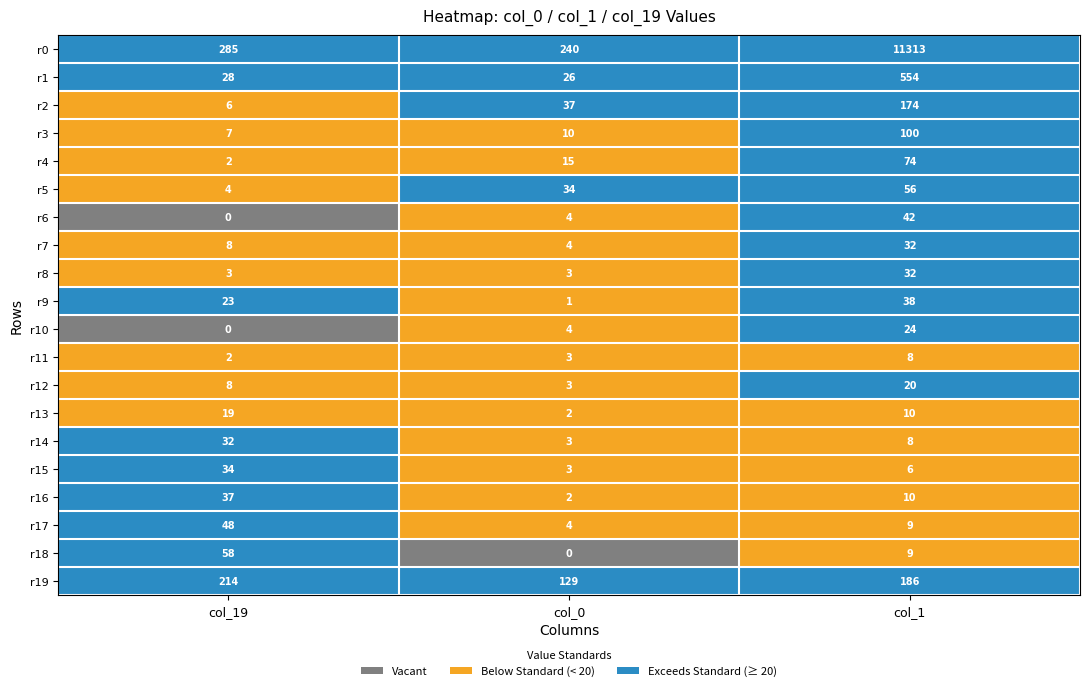

At which category is the sum across all series the highest?

col_1